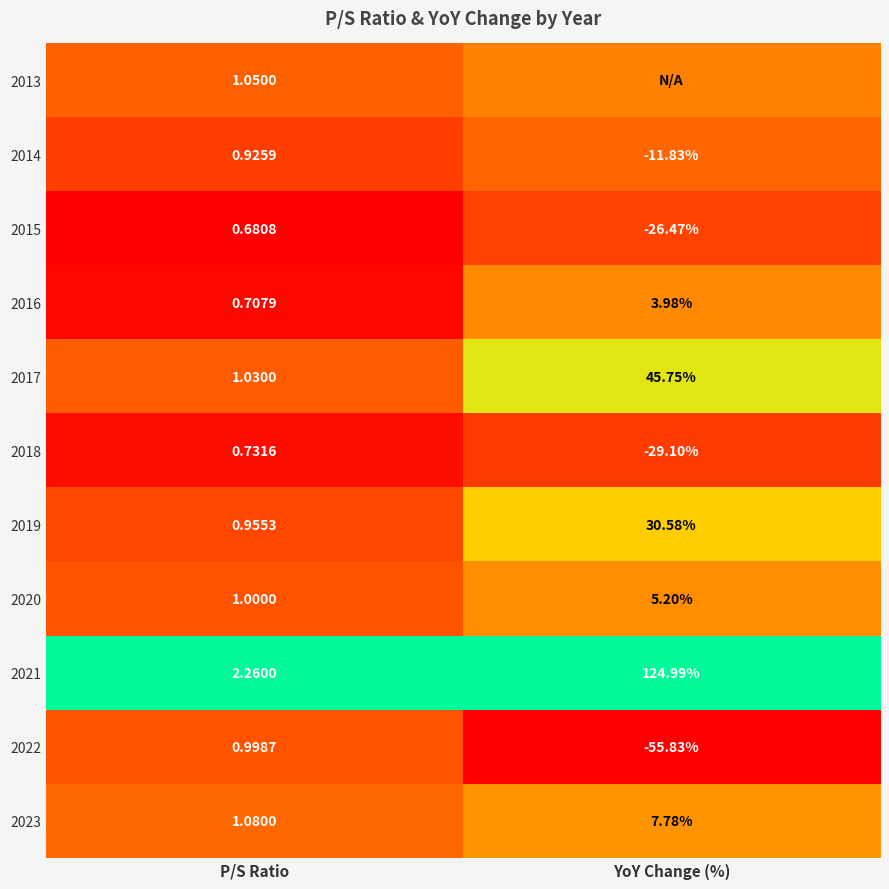

At which label is 2021 closest to 63?

P/S Ratio